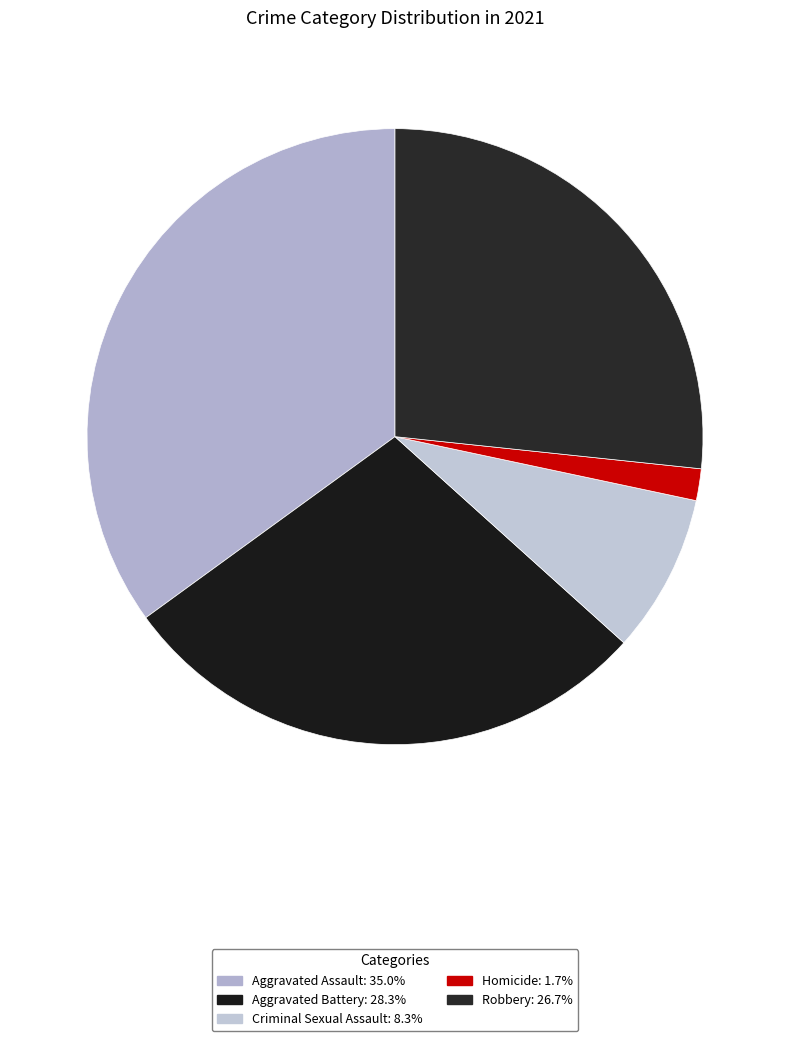

The Aggravated Assault slice represents 24% of the pie. True or false?

False